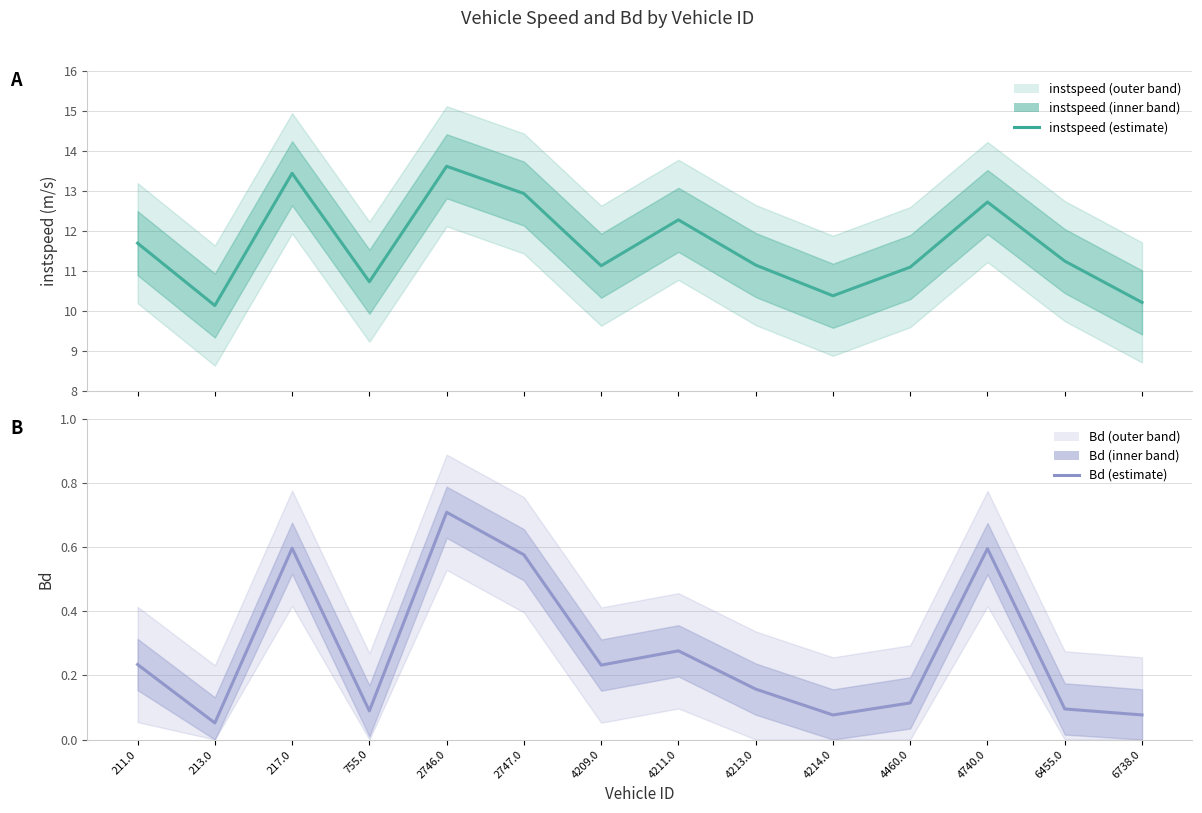

What is the approximate value of Bd (estimate) at 4213.0?

0.2